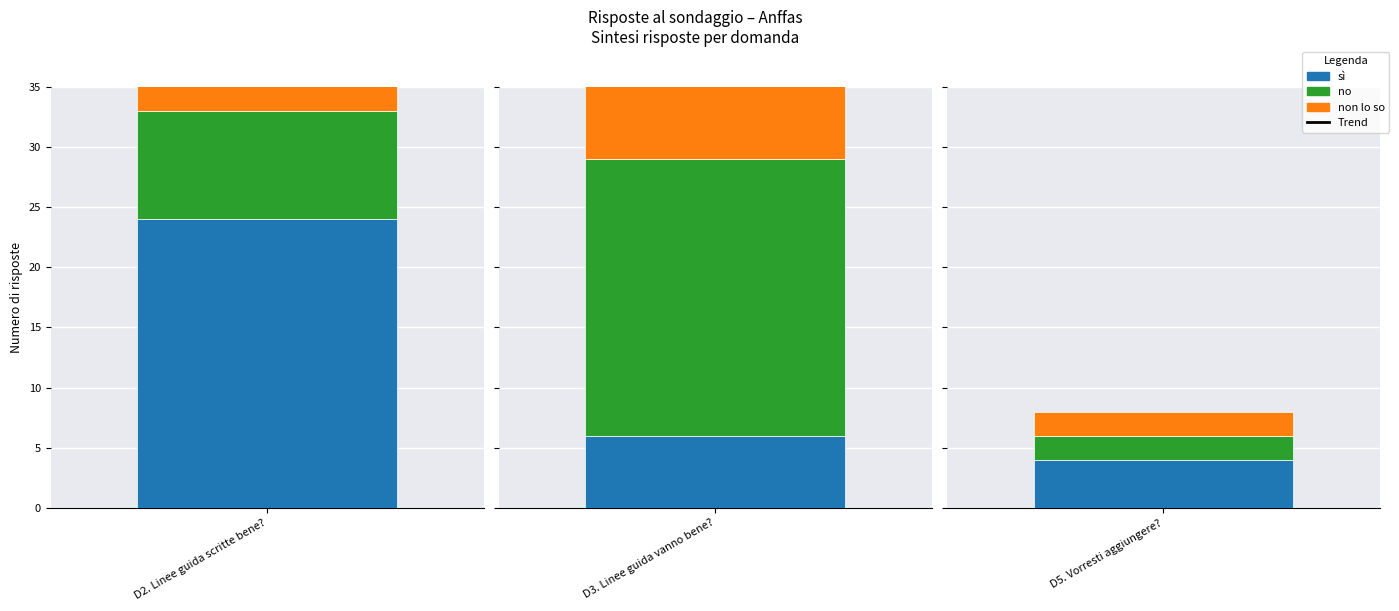

What is the total value across all series at D5. Vorresti aggiungere??

8